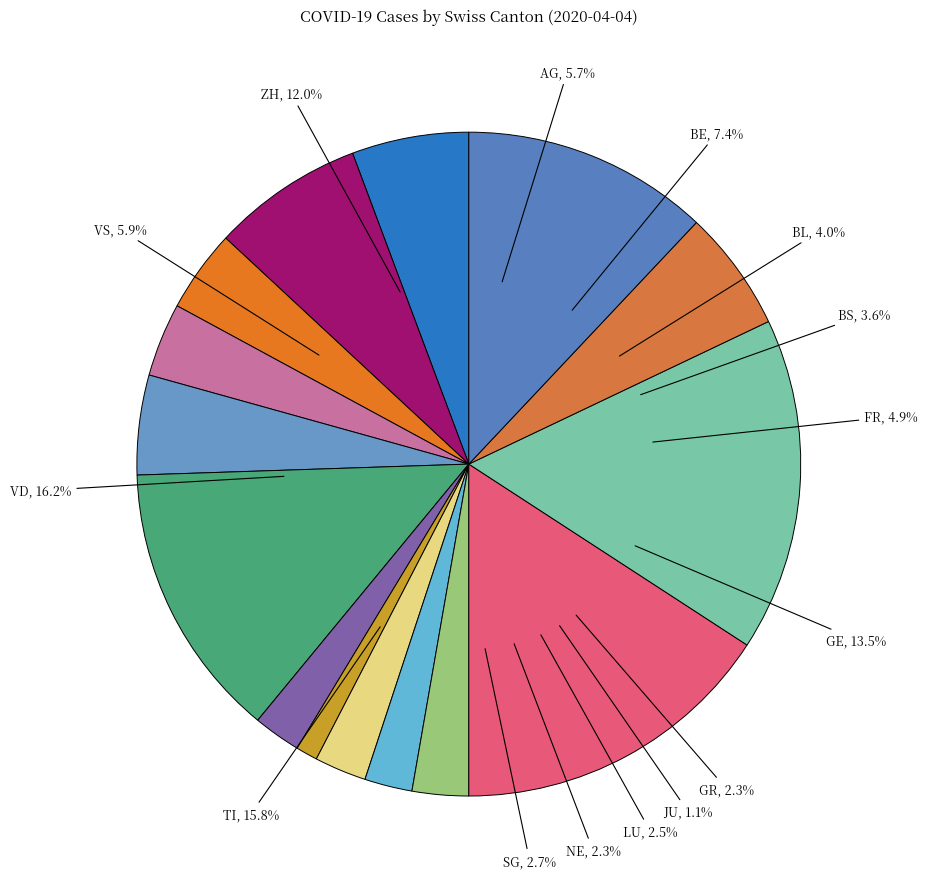

Which slice is the largest?

VD